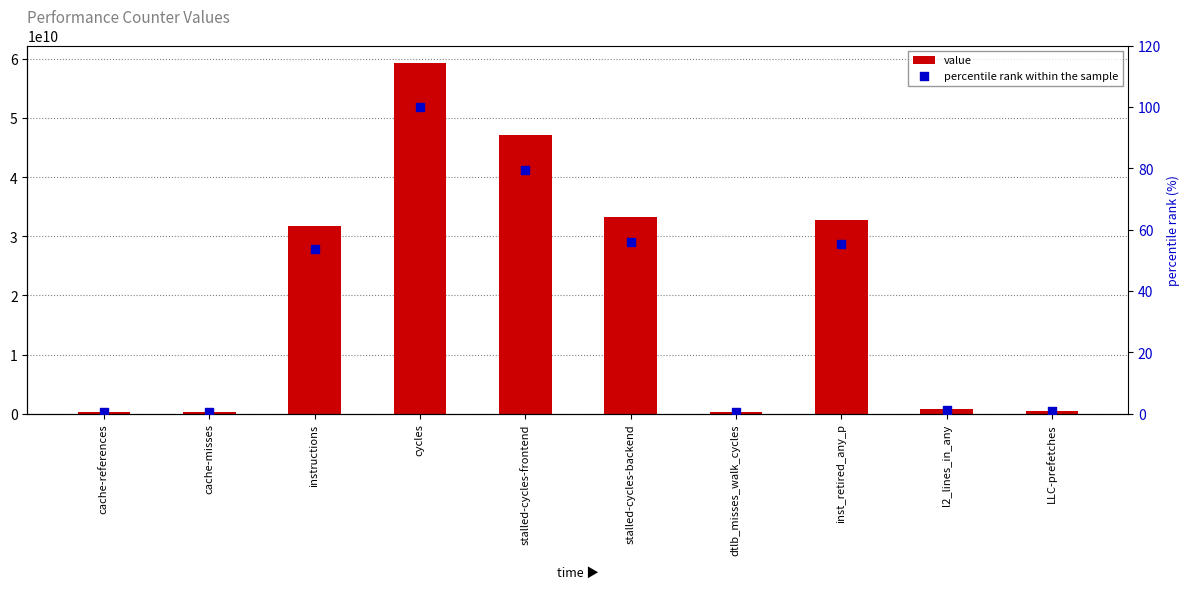

What is the total value across all series at LLC-prefetches?

432317729.7